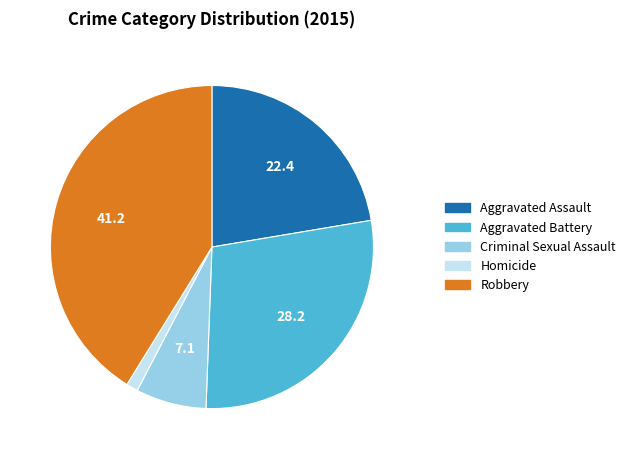

Do Aggravated Battery and Aggravated Assault together represent more than half of the pie?

Yes